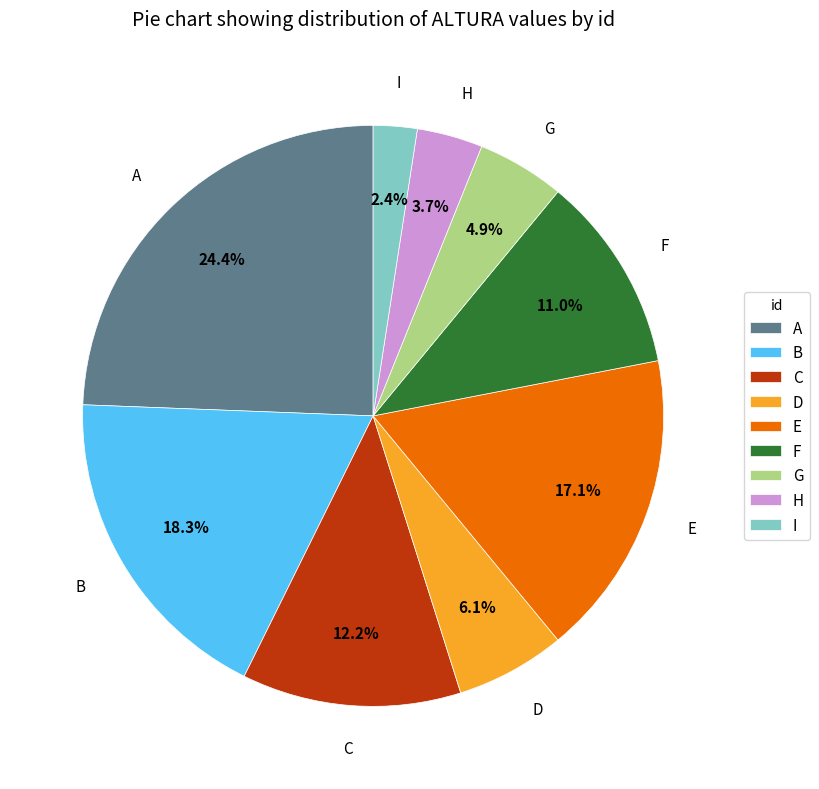

Does F account for over 50% of the chart?

No